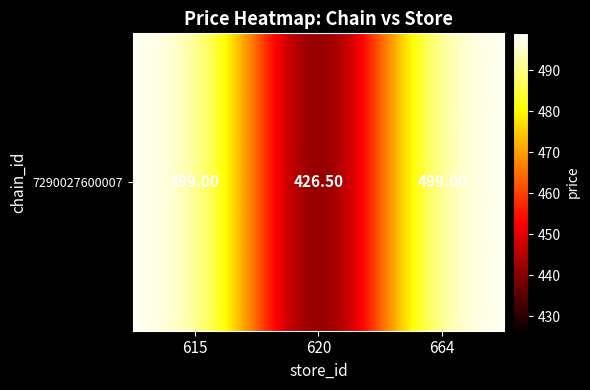

Reading right to left, what are all the values shown in this chart?

664=499.0	620=426.5	615=499.0